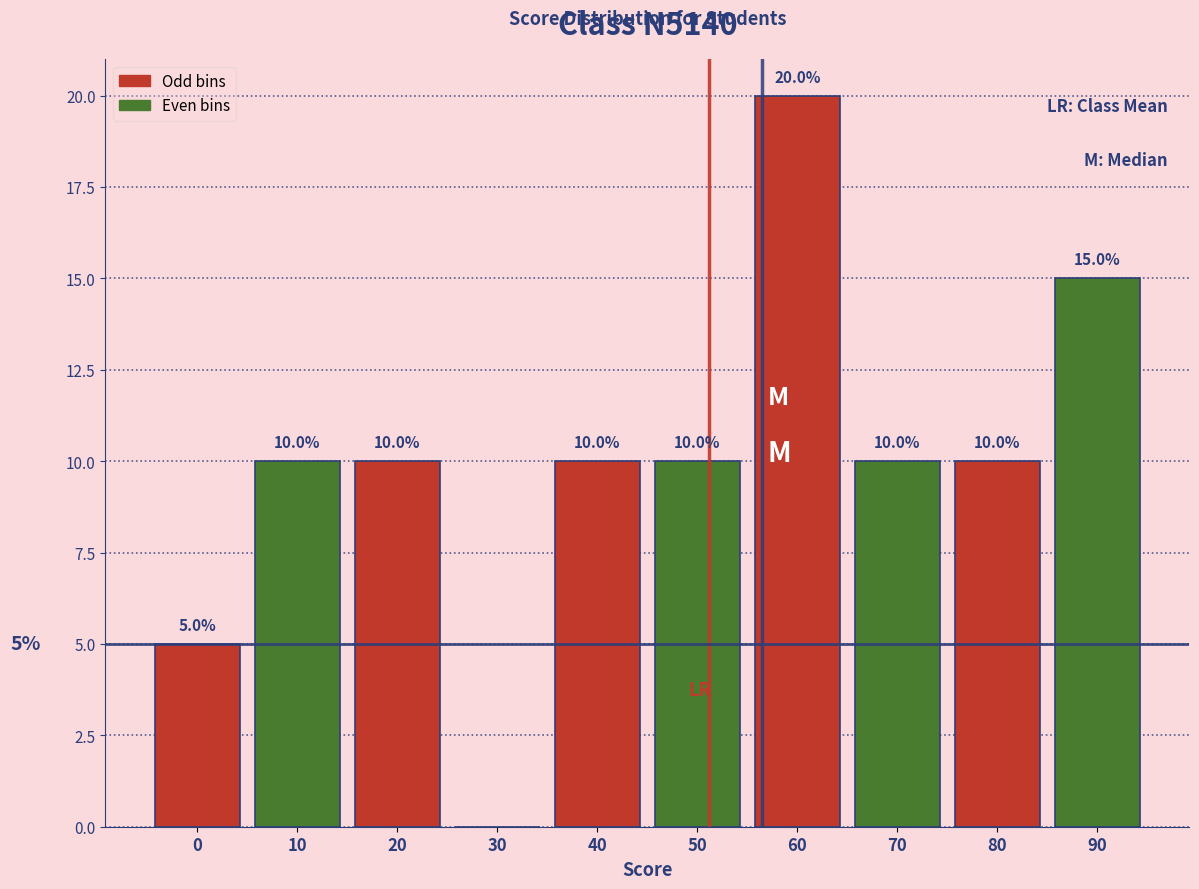

Reading left to right, what are all the values shown in this chart?

0=5	10=10	20=10	30=0	40=10	50=10	60=20	70=10	80=10	90=15